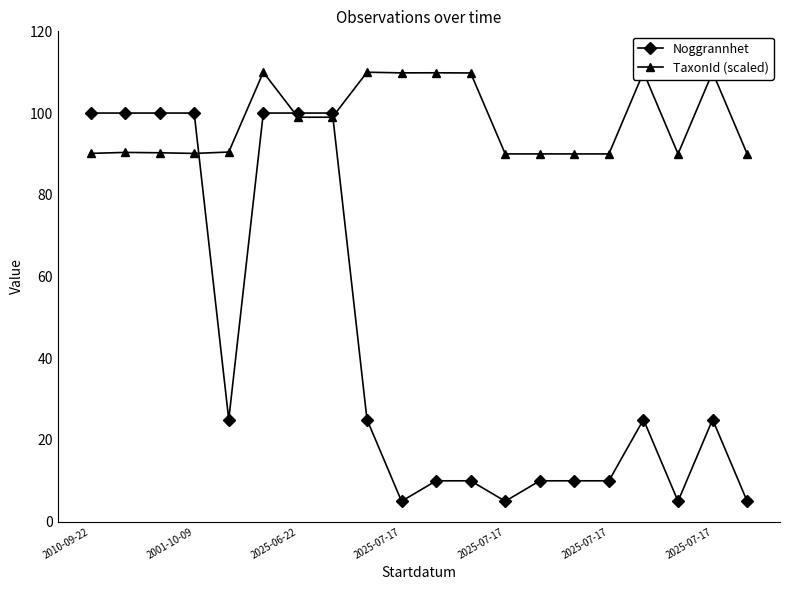

Which category has the lowest value in the Noggrannhet series?

2025-07-17